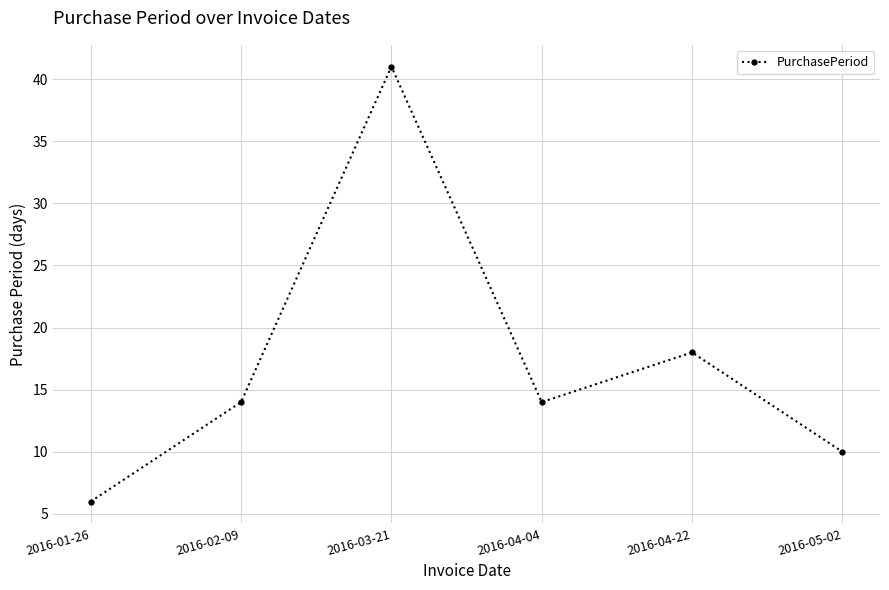

How many values are between 10 and 18?

4